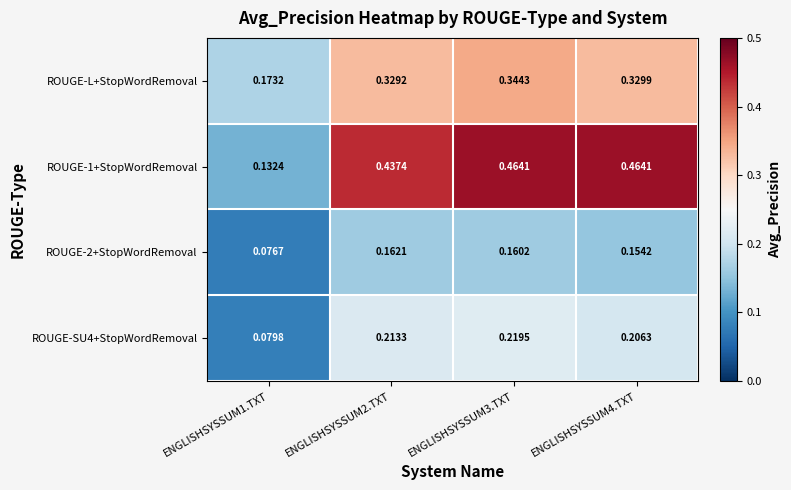

Is the value of ROUGE-2+StopWordRemoval at ENGLISHSYSSUM2.TXT greater than the value of ROUGE-L+StopWordRemoval at ENGLISHSYSSUM1.TXT?

No